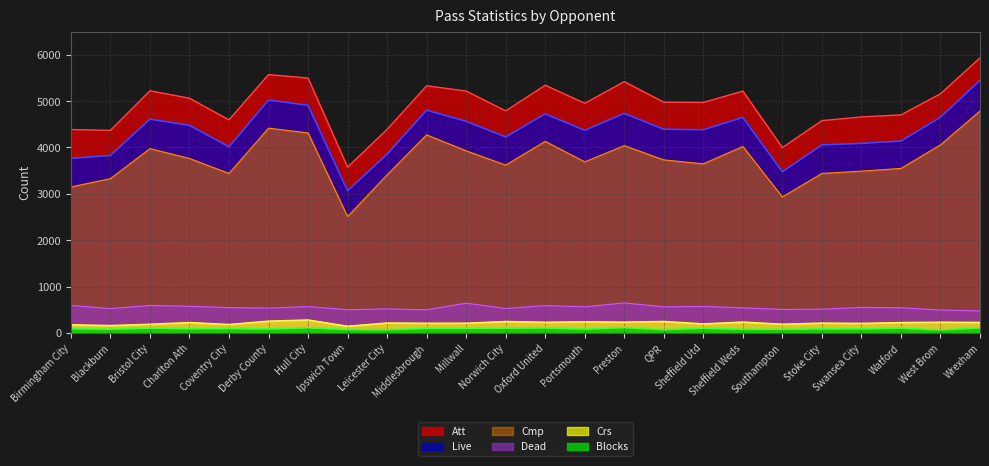

Which series changed the most between Birmingham City and Hull City?

Cmp